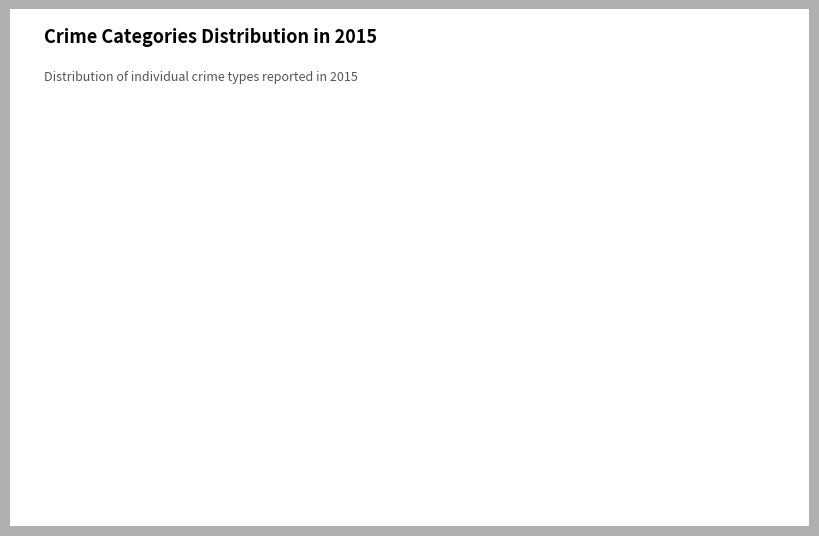

Which category has the biggest portion of the pie?

Robbery